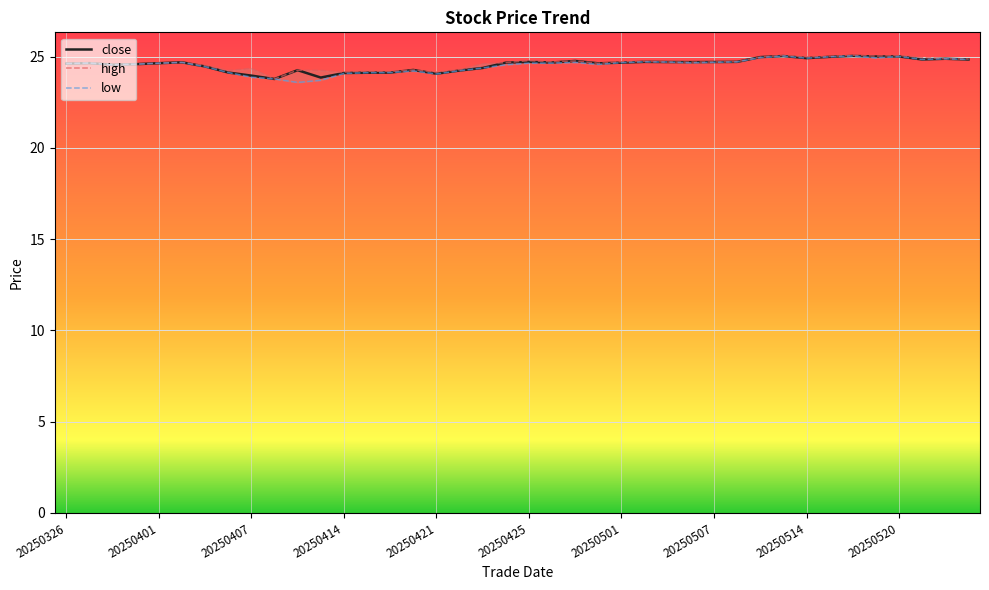

What is the total value across all series at 20250416?

72.4